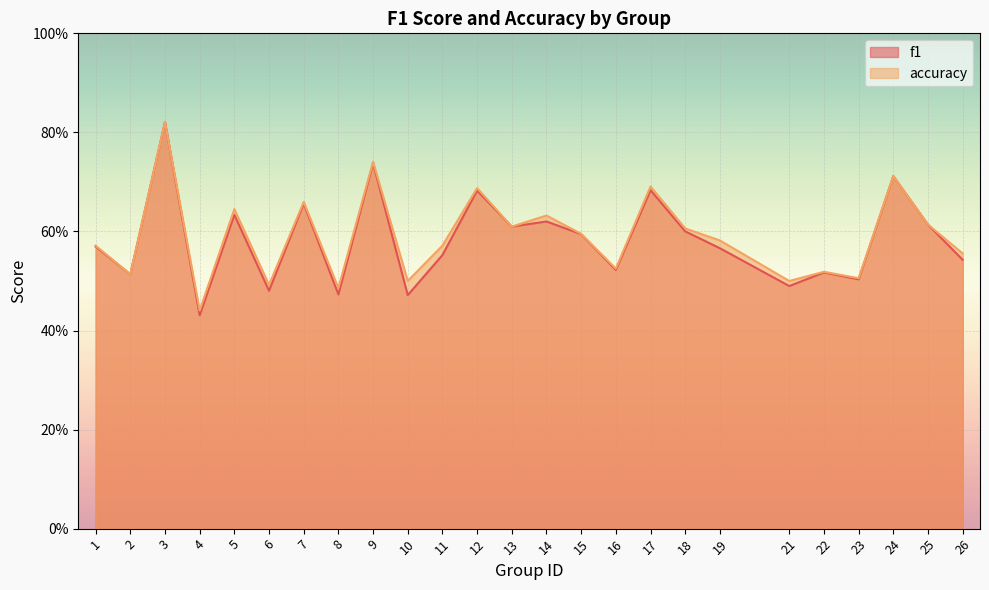

True or false: f1 has a value of 0.2 at 6.

False